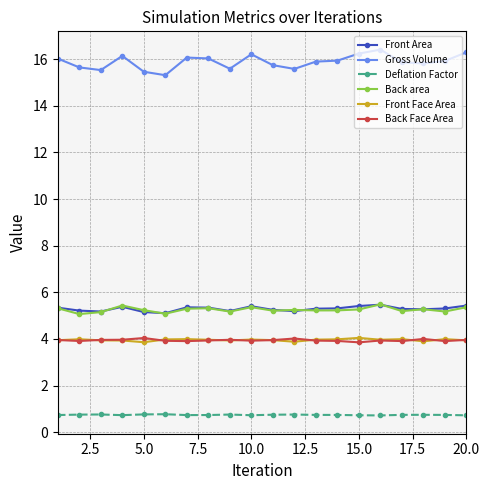

True or false: Front Face Area has more than 0 points higher than both neighbors.

True